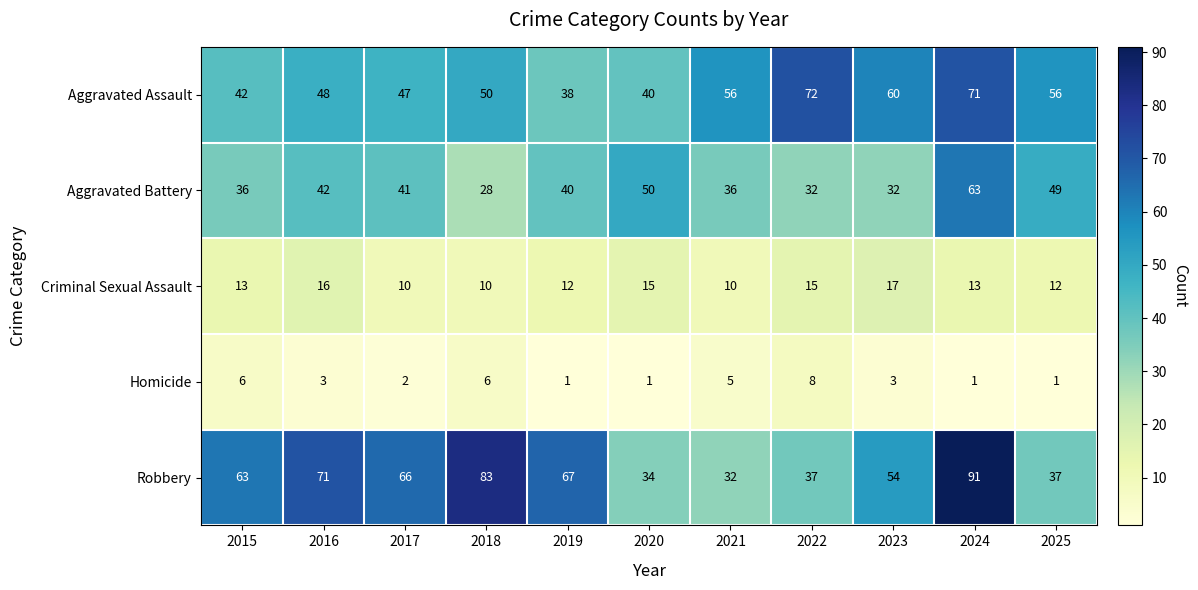

What is the average value of the Criminal Sexual Assault series?

13